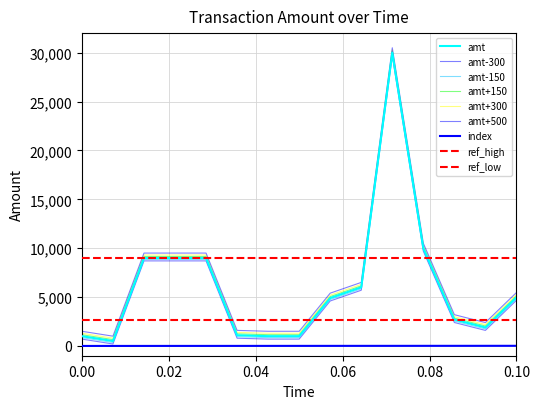

How many positive values does the index series have?

14